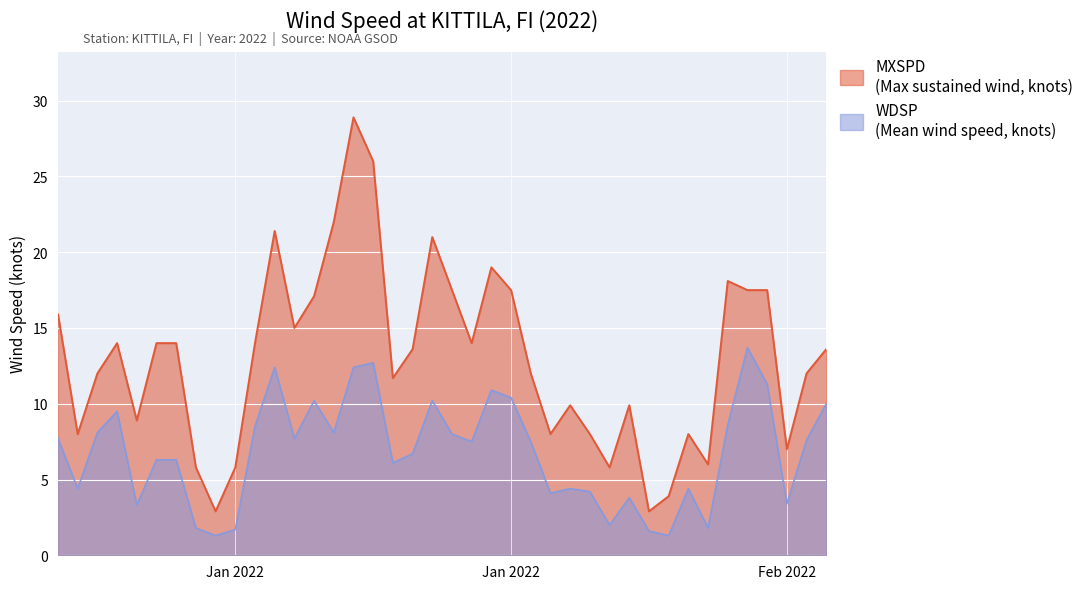

The value of WDSP at 2022-01-08 is 1.8. True or false?

True